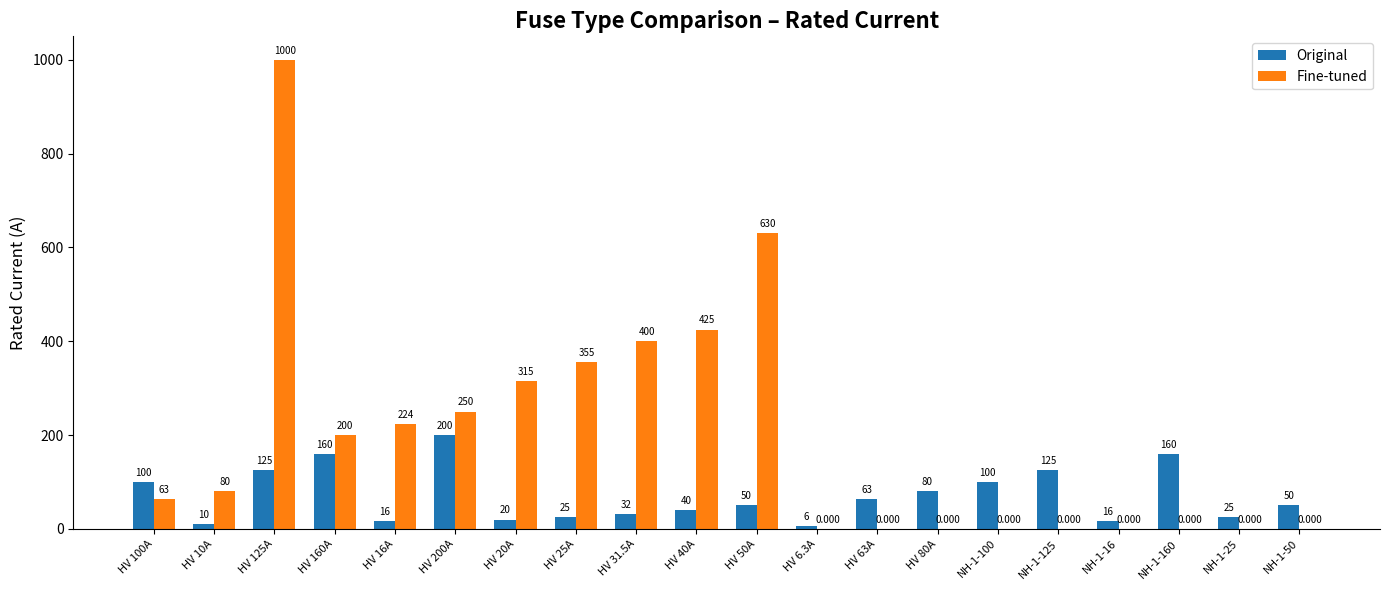

Between HV 20A and NH-1-50, which series saw the biggest shift?

Fine-tuned